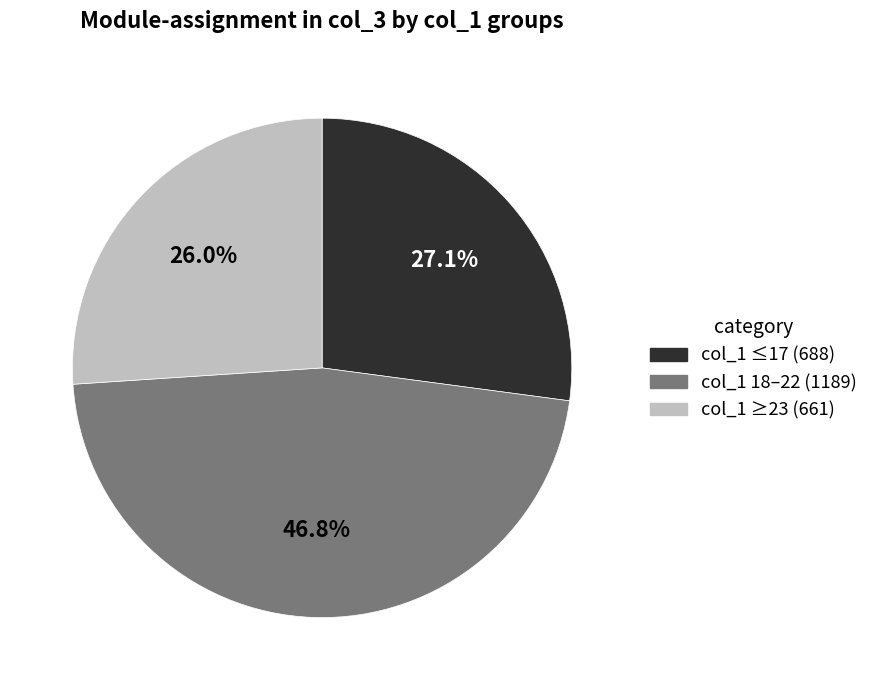

Does col_1 ≤17 (688) account for over 50% of the chart?

No